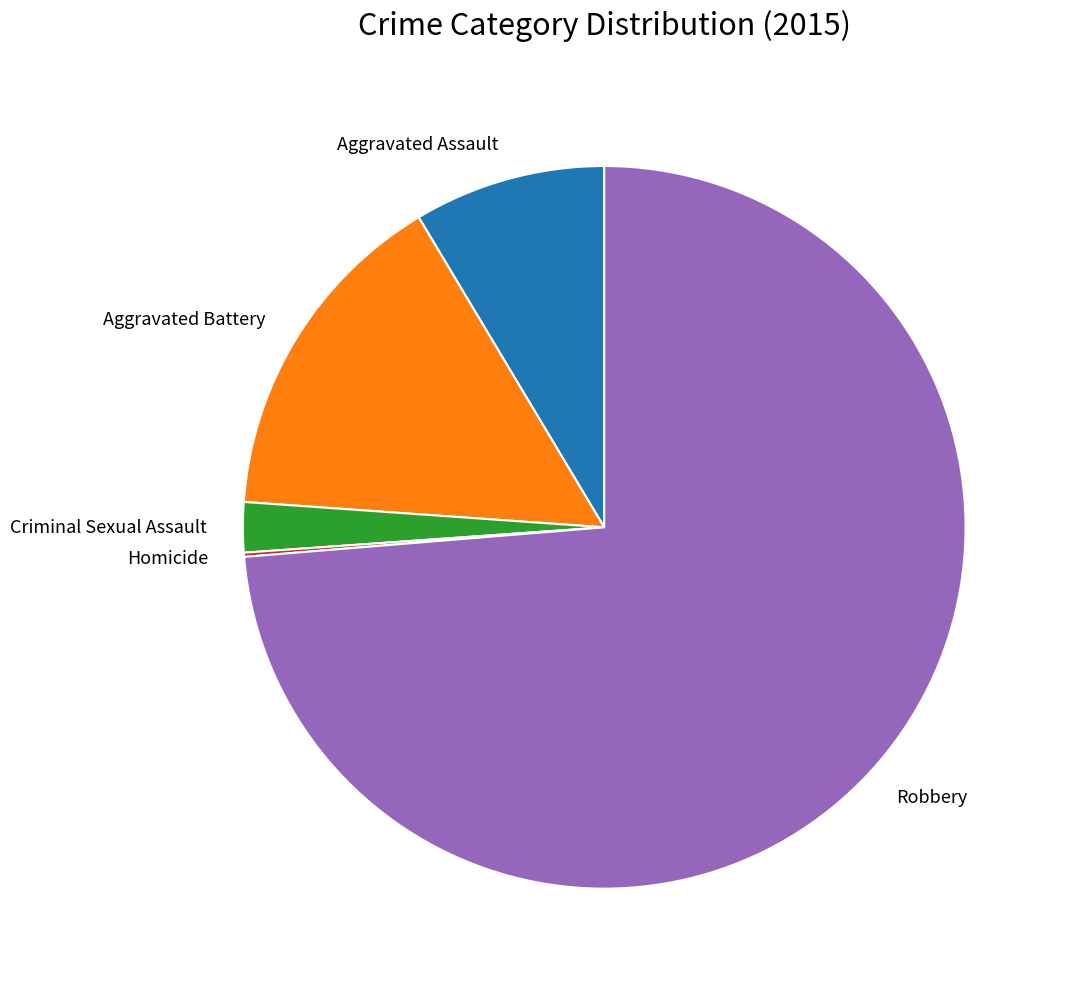

What is the largest slice in the pie chart?

Robbery